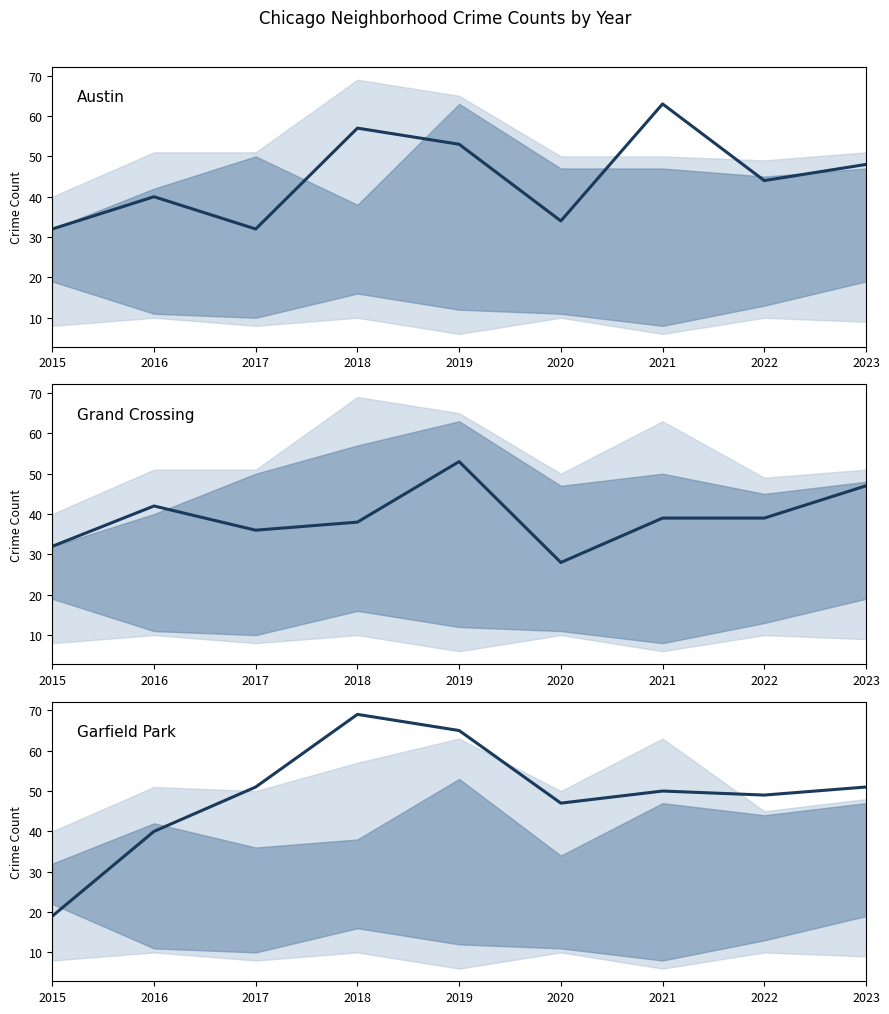

Which label corresponds to the largest value in the chart?

2018